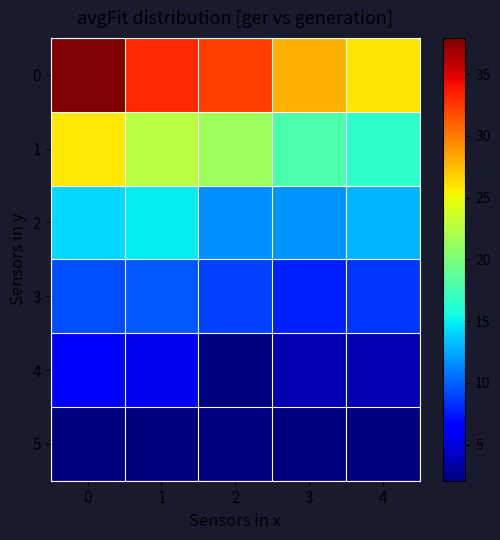

At 4, list the series in order from smallest to largest.

5, 4, 3, 2, 1, 0